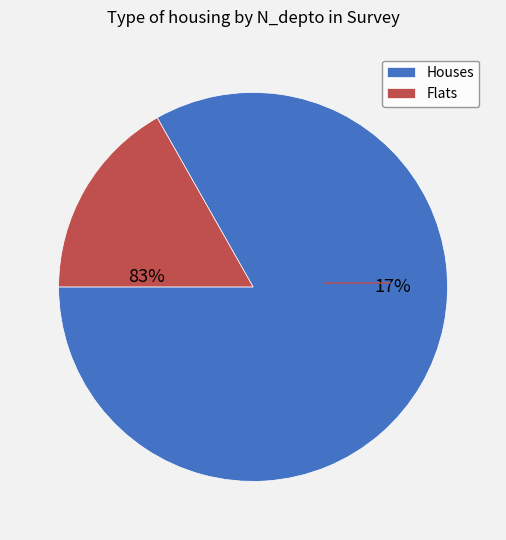

True or false: 1508 accounts for 22% of the total.

False